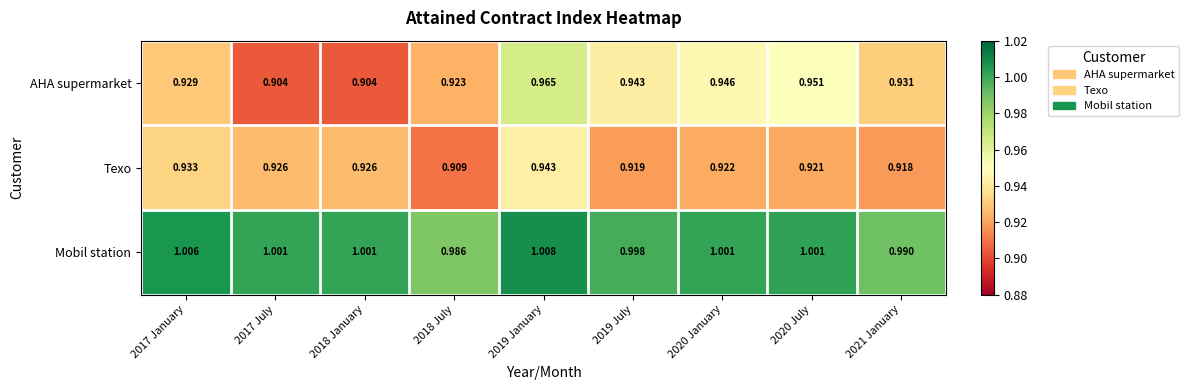

Rank the series by their maximum value, from highest to lowest.

Mobil station, AHA supermarket, Texo